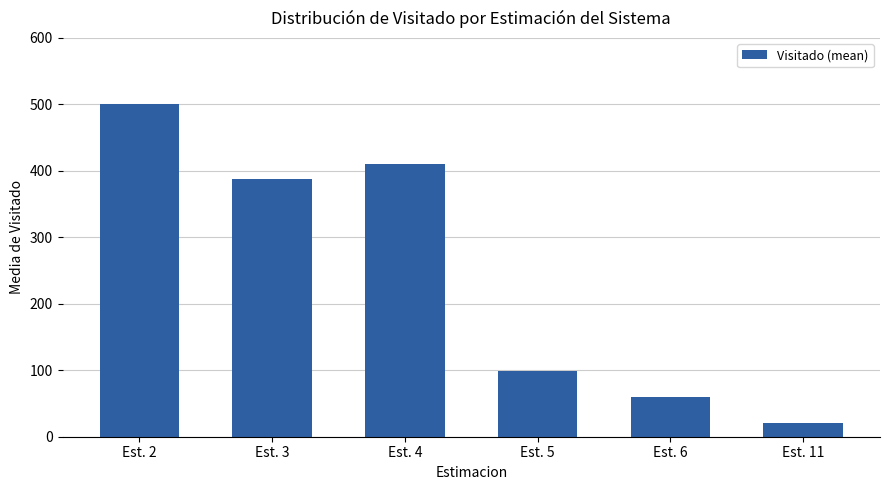

List the labels in order of value, smallest first.

Est. 11, Est. 6, Est. 5, Est. 3, Est. 4, Est. 2